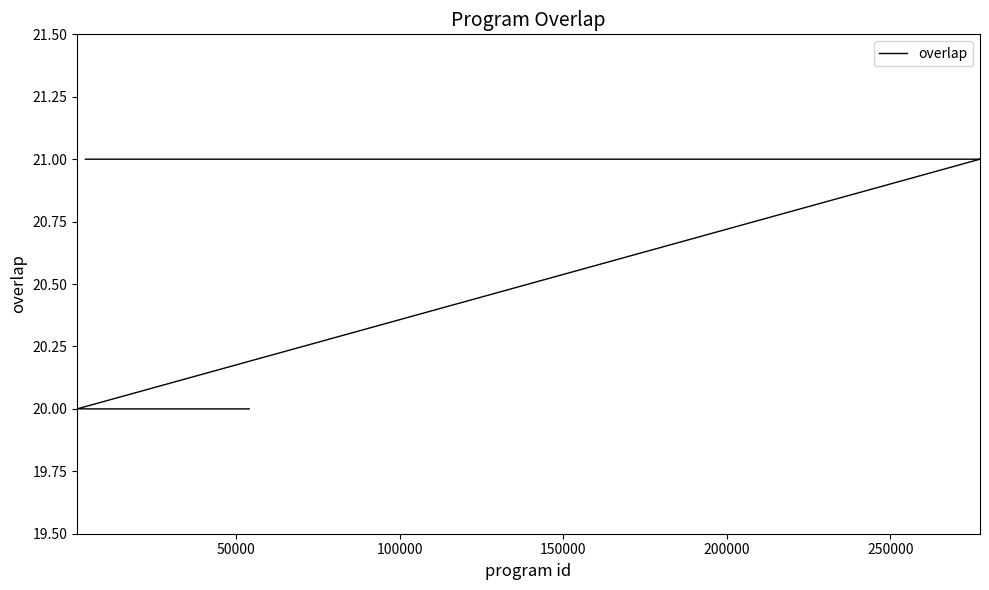

Does the chart have visible grid lines?

No